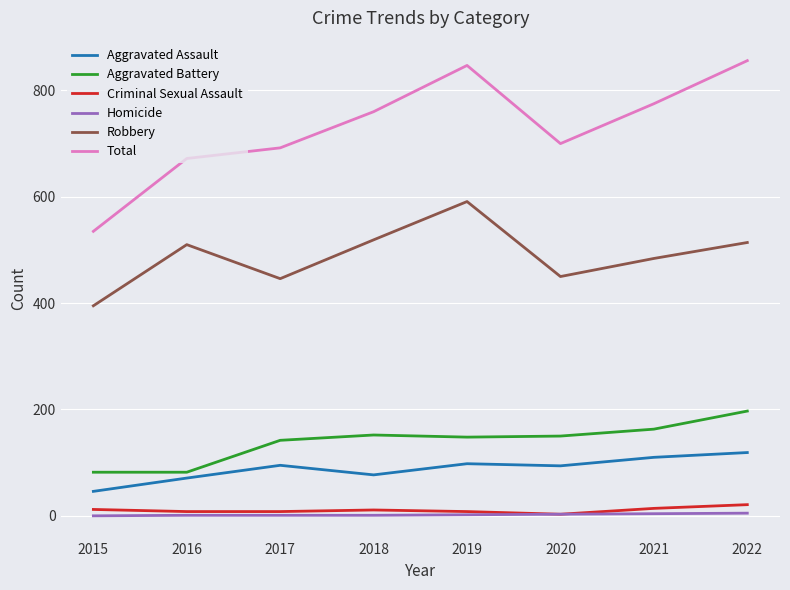

What is the average value of the Aggravated Battery series?

140